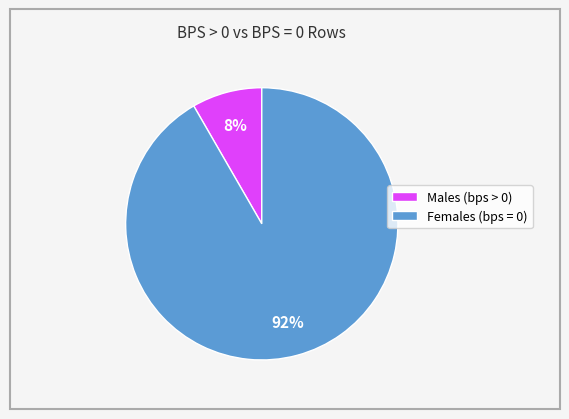

Is there any slice that represents more than half of the pie?

Yes